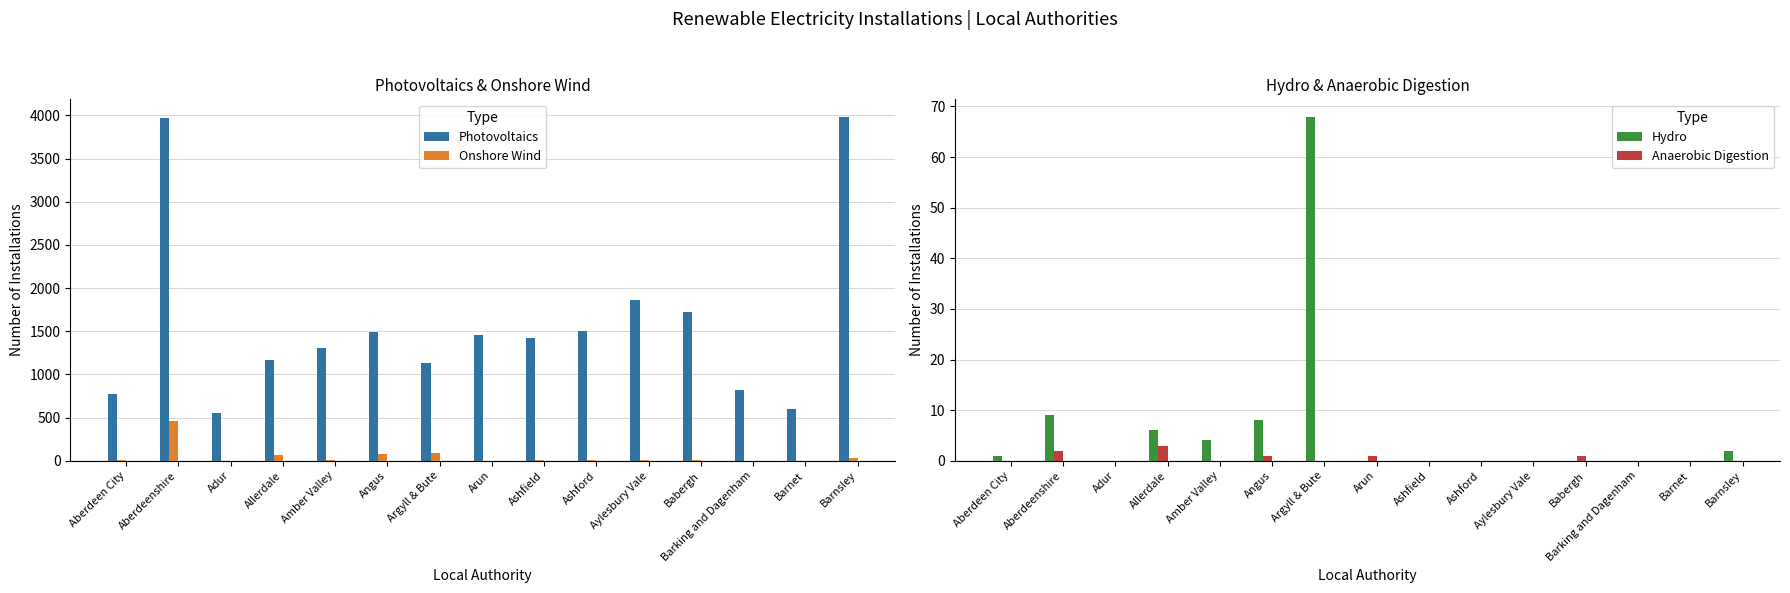

How many Anaerobic Digestion values are between 0 and 1?

13